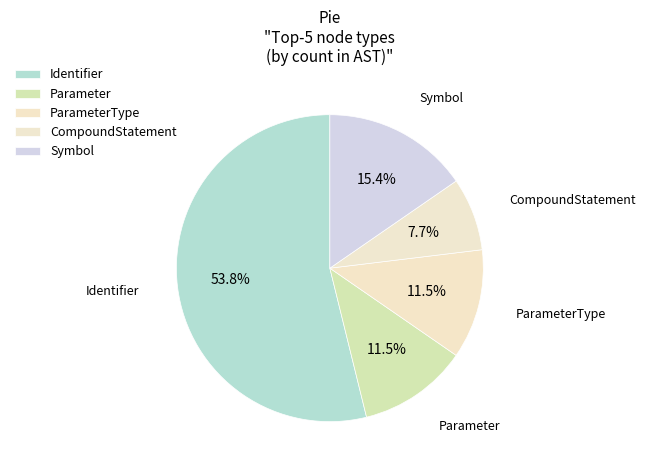

How many segments does this pie chart have?

5